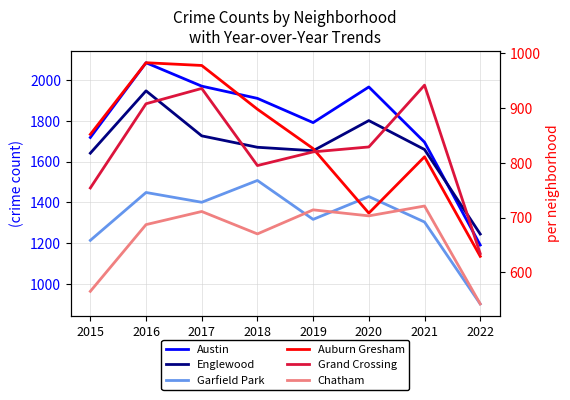

Count the number of data series in this chart.

6